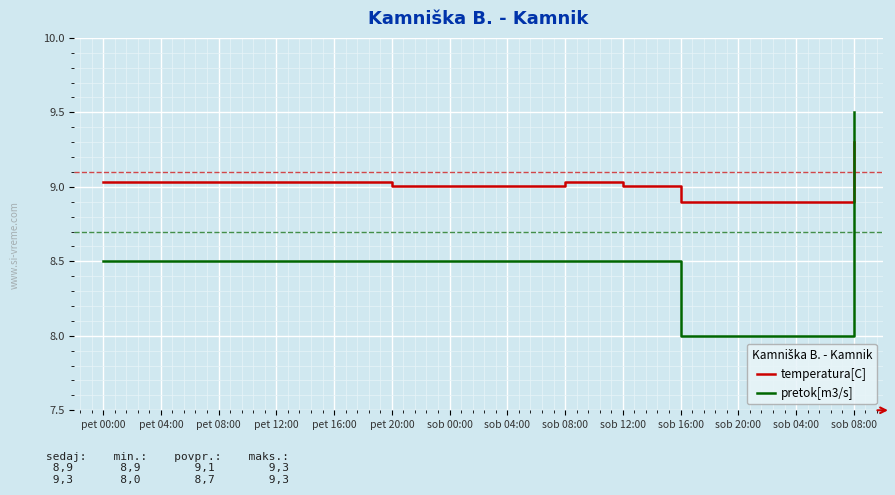

At pet 20:00, list the series in order from smallest to largest.

pretok[m3/s], temperatura[C]